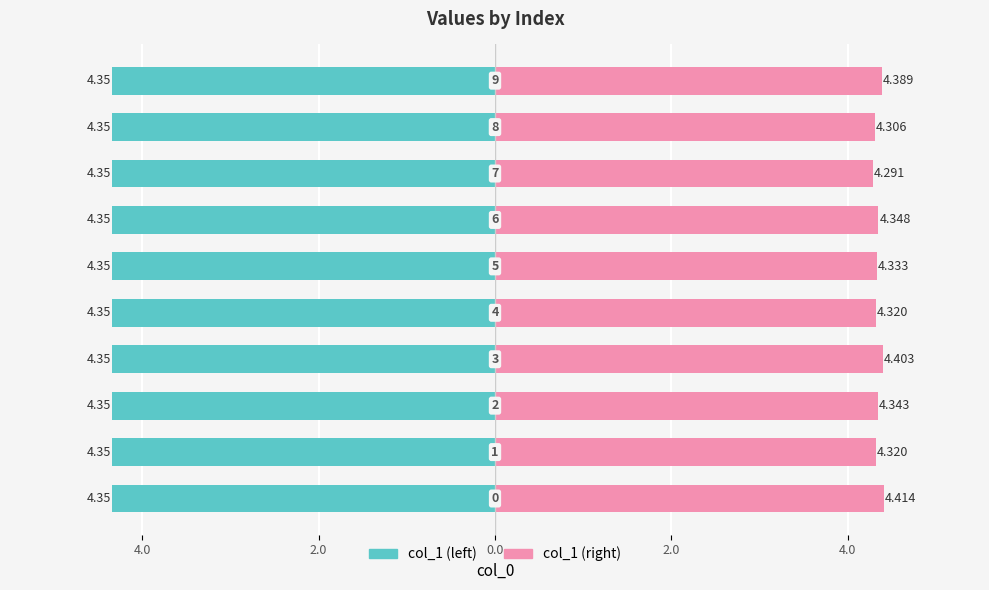

List the series in order of their overall mean, highest first.

col_1 (right), col_1 (left)